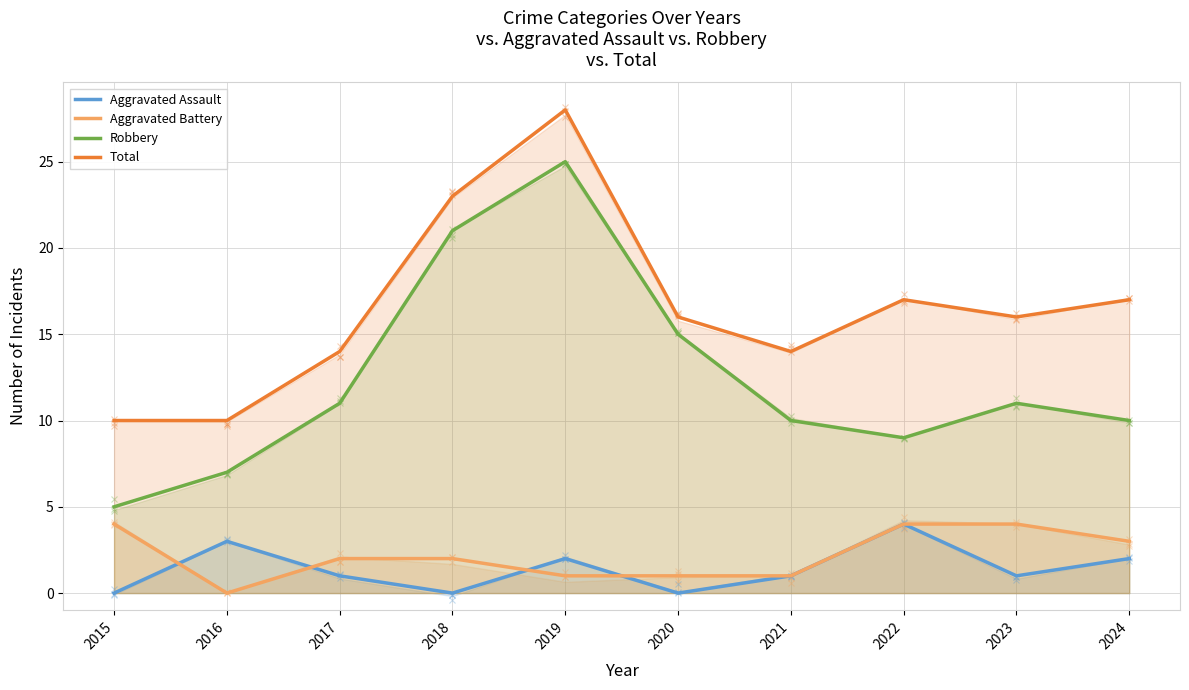

What is the spread (max minus min) of values at 2024?

15